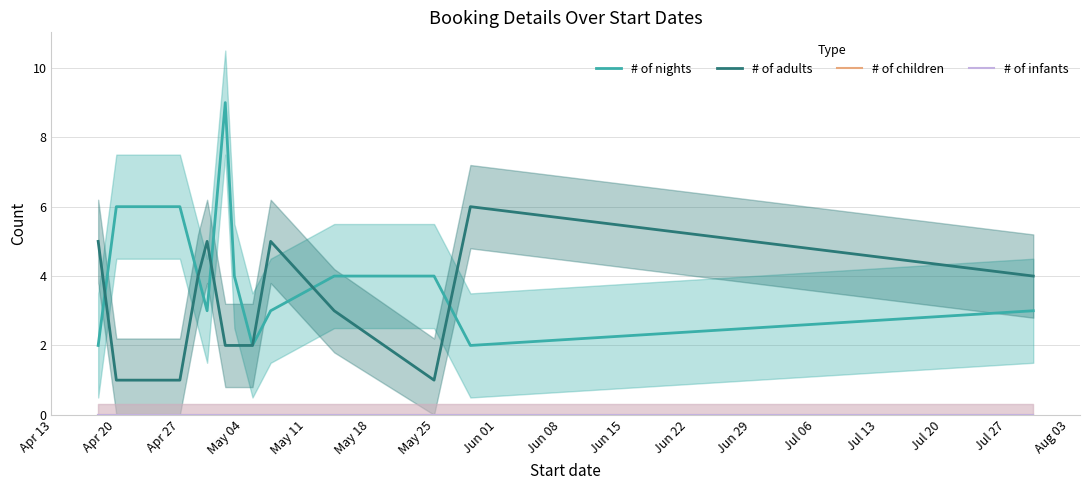

Which series has the largest total across all categories?

# of nights